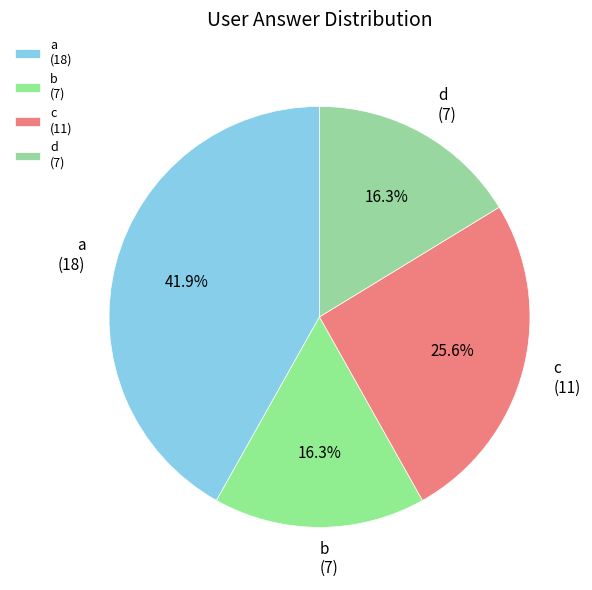

What is the largest slice in the pie chart?

a